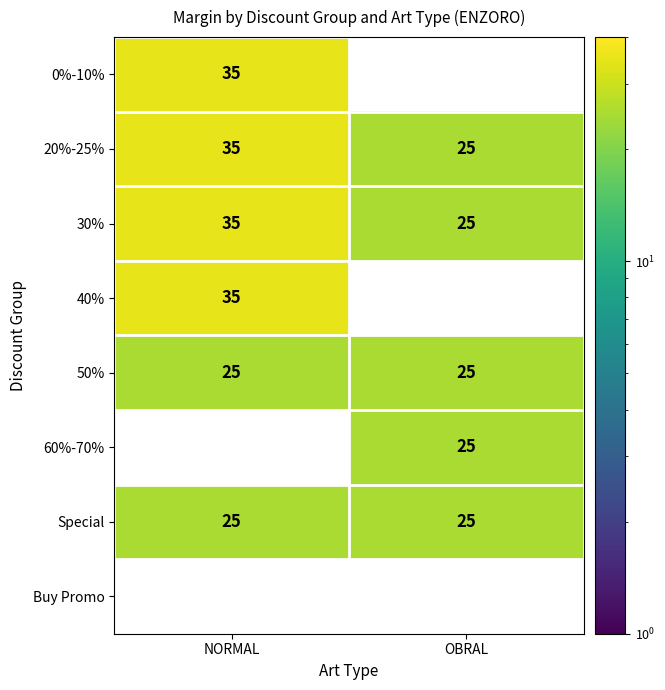

What is the highest value of the 50% series?

25